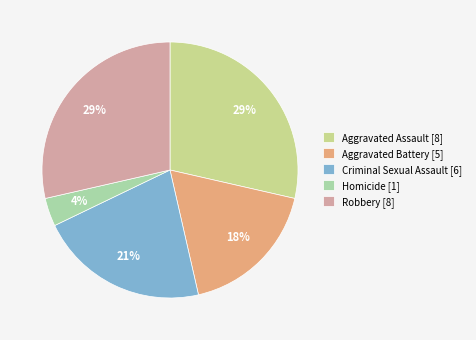

True or false: Robbery accounts for 29% of the total.

True